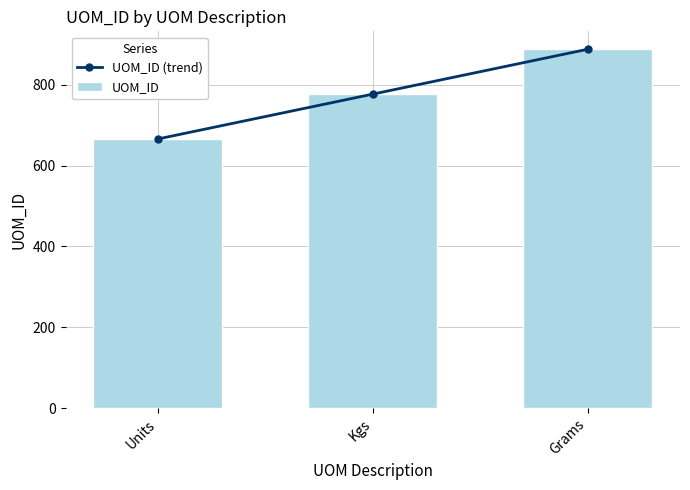

What is the label of the 3rd bar from the left?

Grams